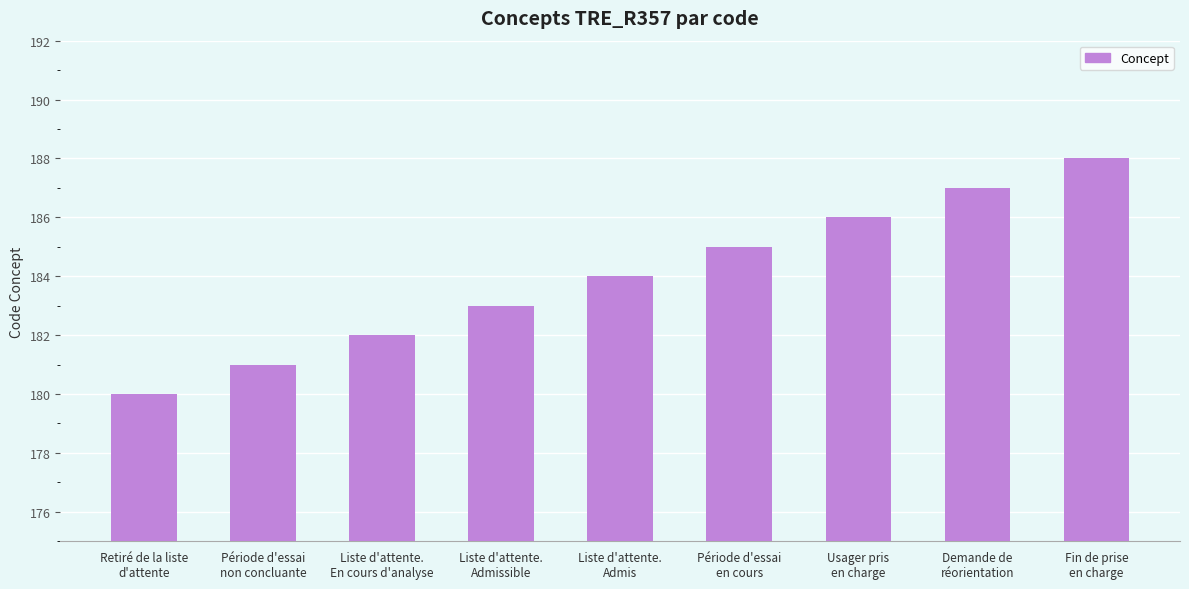

Rank the categories by value from lowest to highest.

Retiré de la liste
d'attente, Période d'essai
non concluante, Liste d'attente.
En cours d'analyse, Liste d'attente.
Admissible, Liste d'attente.
Admis, Période d'essai
en cours, Usager pris
en charge, Demande de
réorientation, Fin de prise
en charge